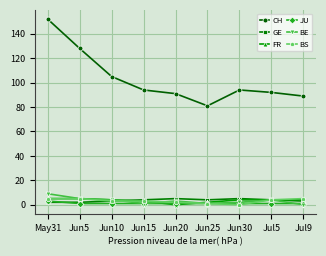

What position from the right is Jun20?

5